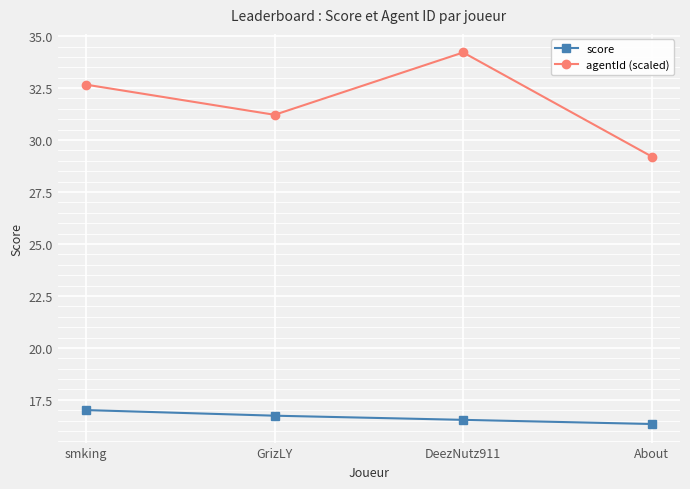

At which category does agentId (scaled) reach its first local valley?

GrizLY